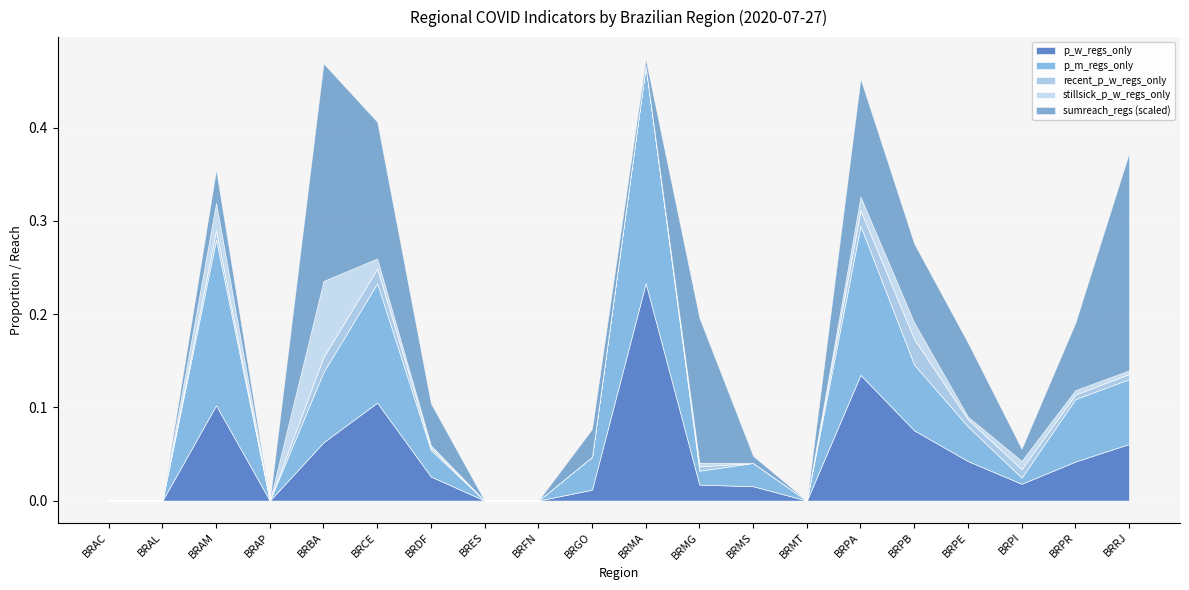

The value of p_w_regs_only at BRAP is 0.1. True or false?

False